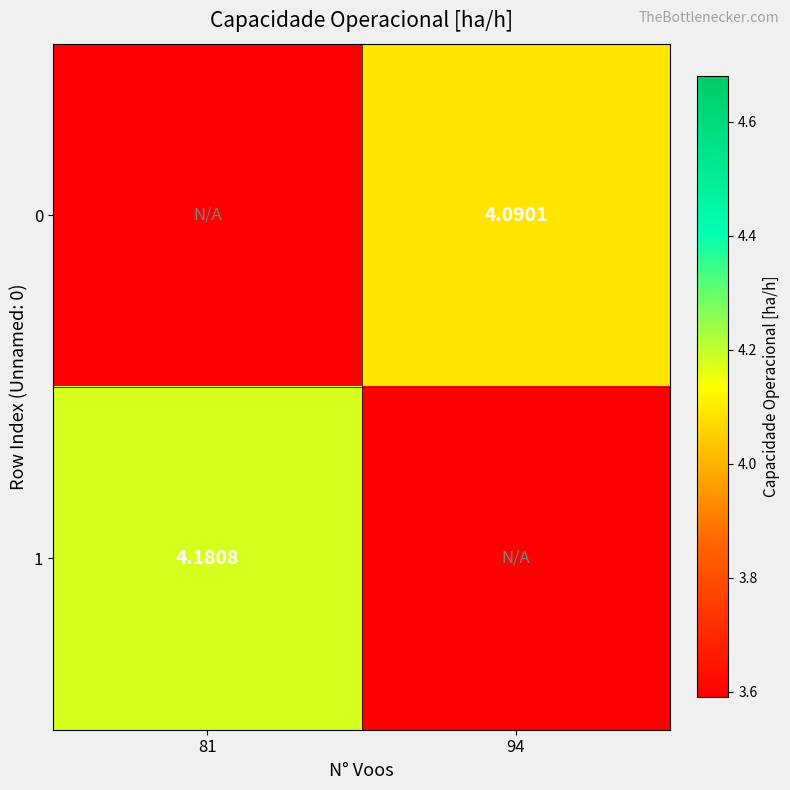

Rank the series by their average value, from lowest to highest.

0, 1